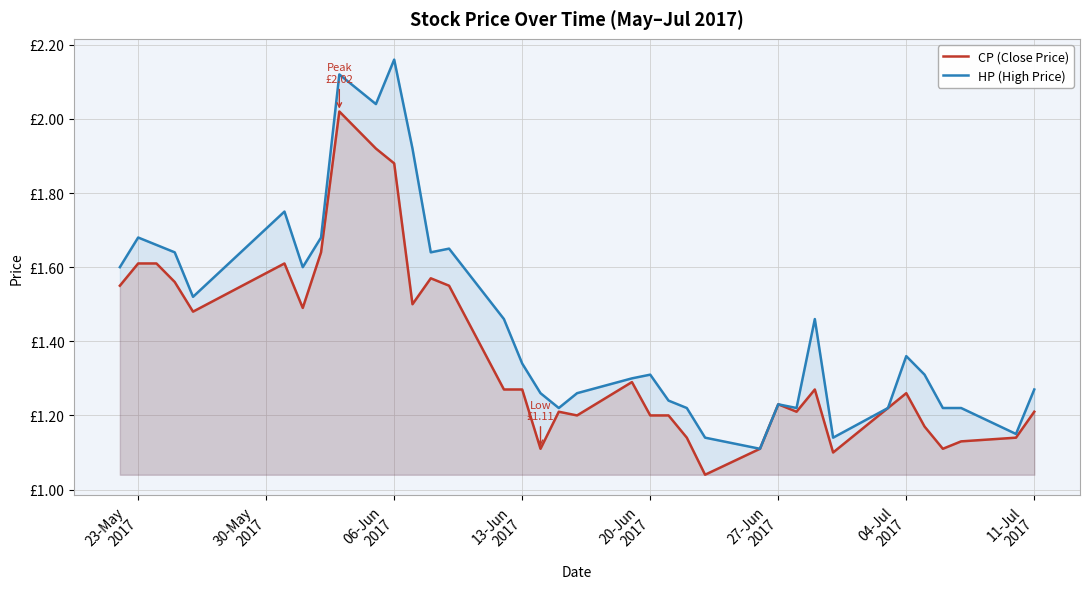

Which series has the largest total across all categories?

HP (High Price)